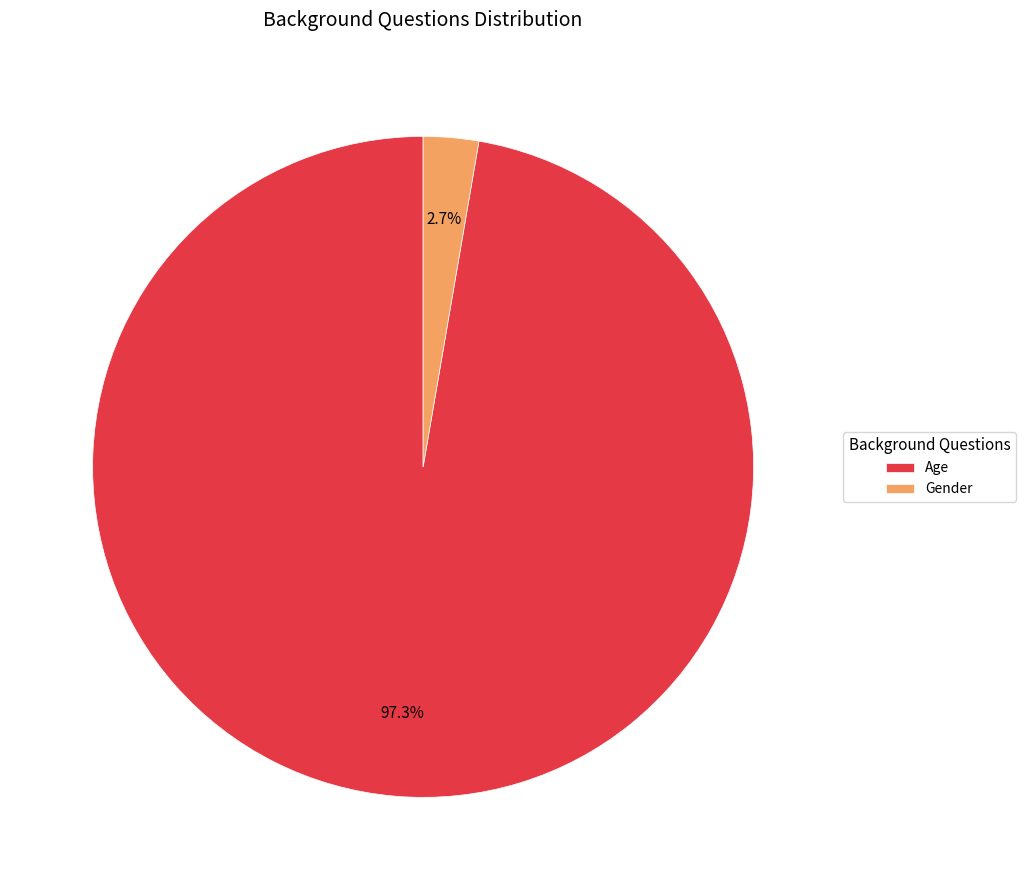

How many segments does this pie chart have?

2